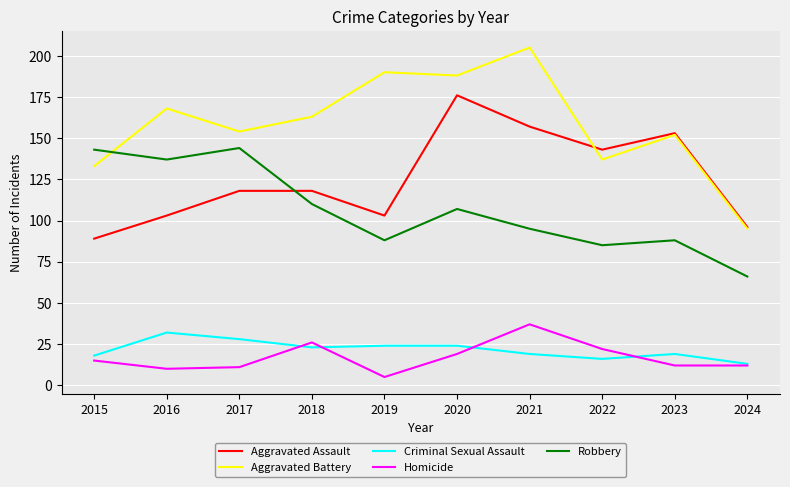

Which series changed the most between 2017 and 2024?

Robbery